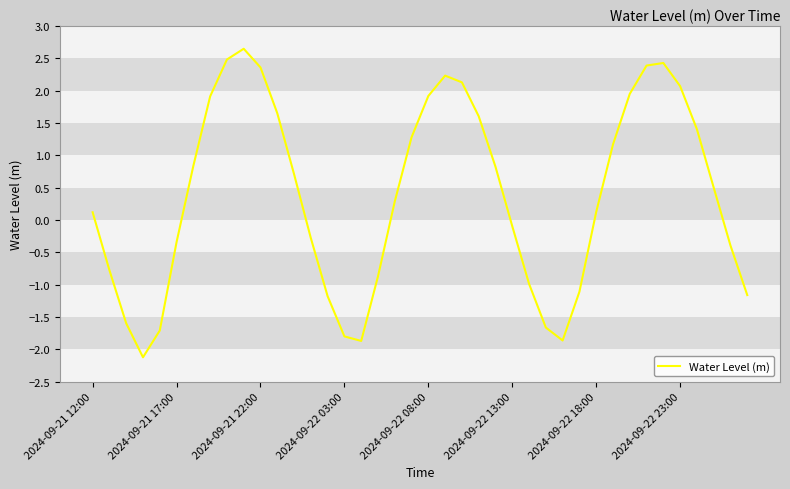

How many values are below 0?

17